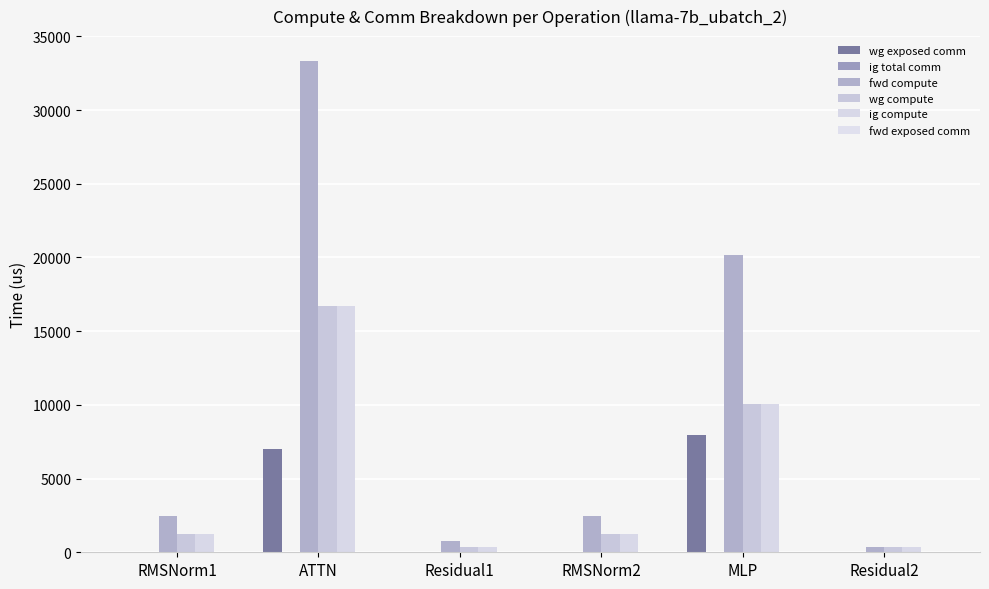

Which series has the largest total across all categories?

fwd compute